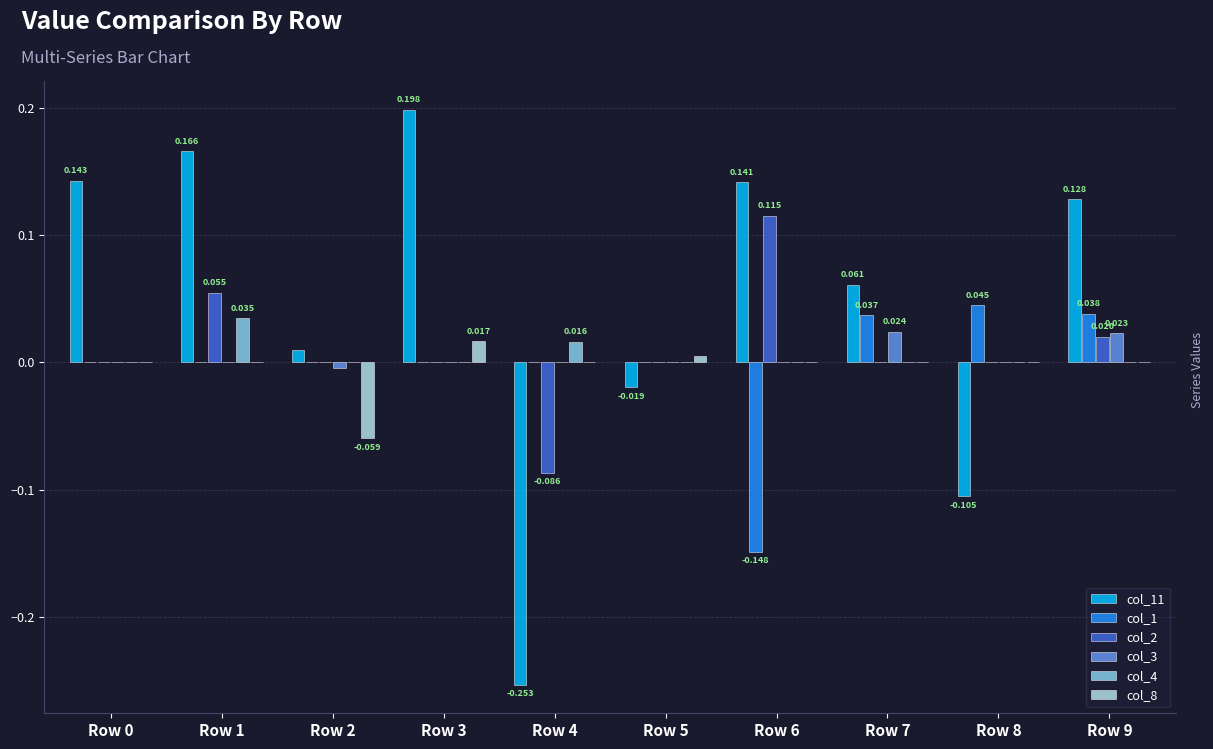

Is the value of col_8 at Row 6 greater than the value of col_1 at Row 6?

Yes